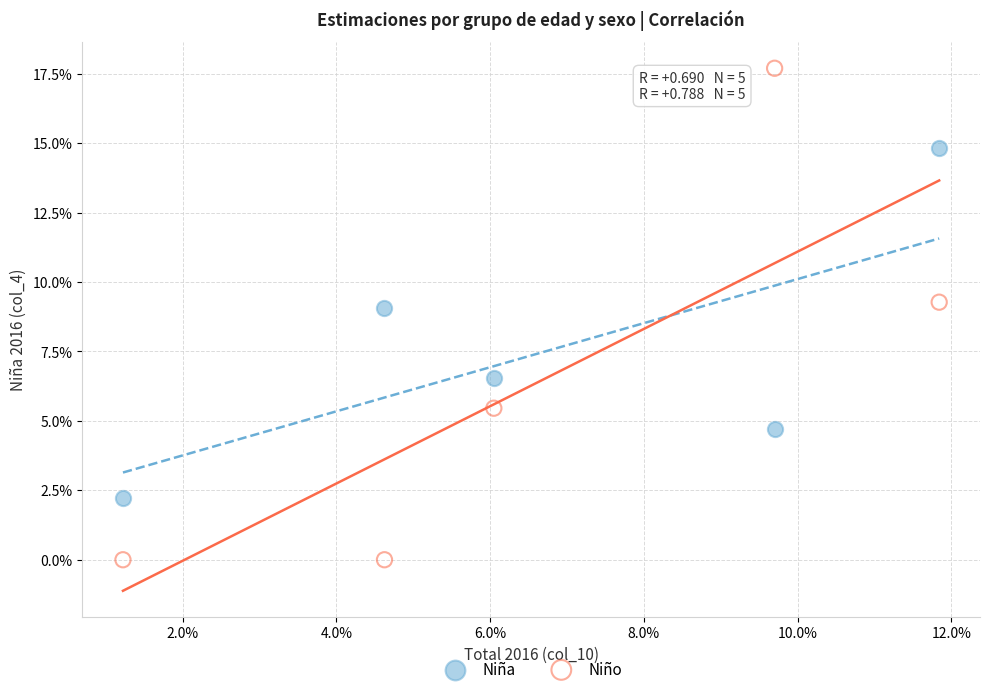

What are all the series names shown in the legend?

Niña, Niño